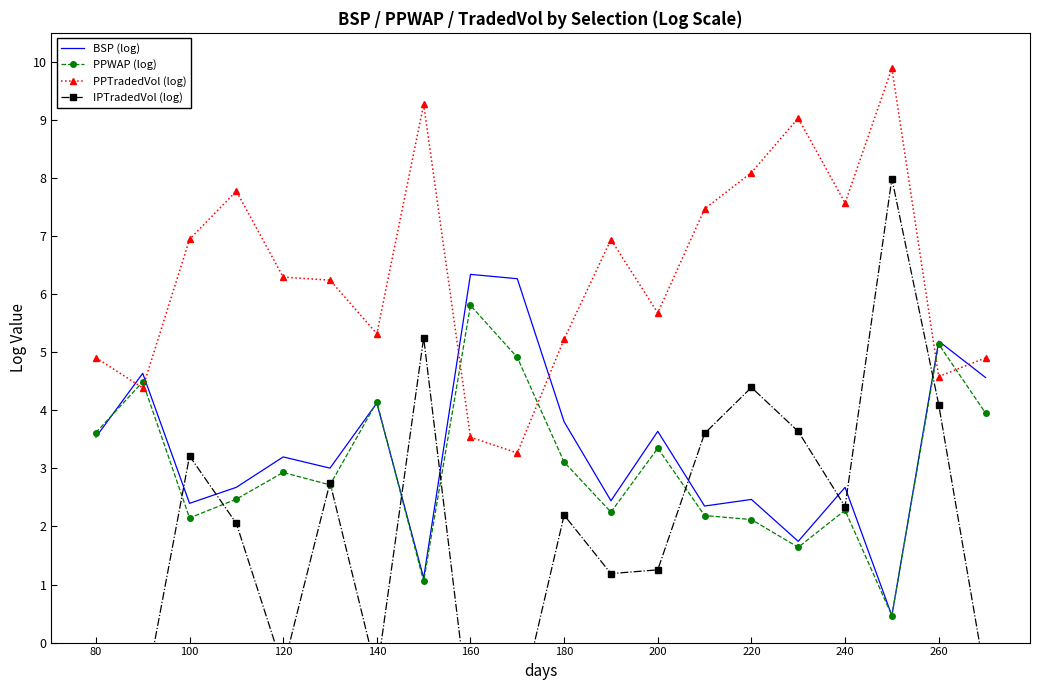

What is the approximate value of BSP (log) at 160?

6.3